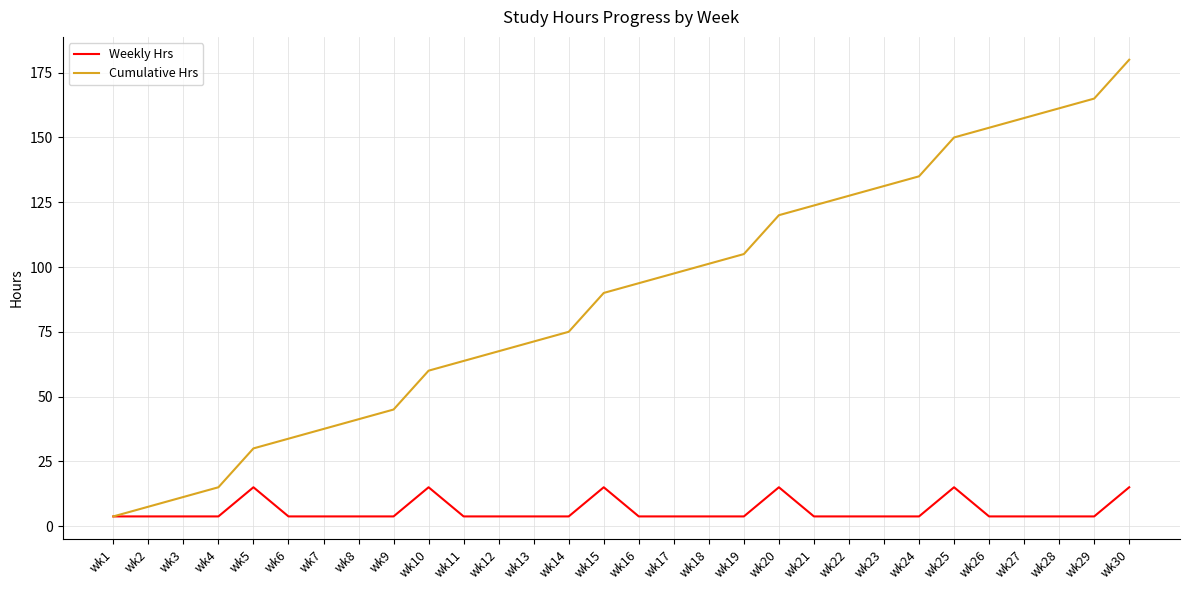

Between wk14 and wk27, which series saw the biggest shift?

Cumulative Hrs